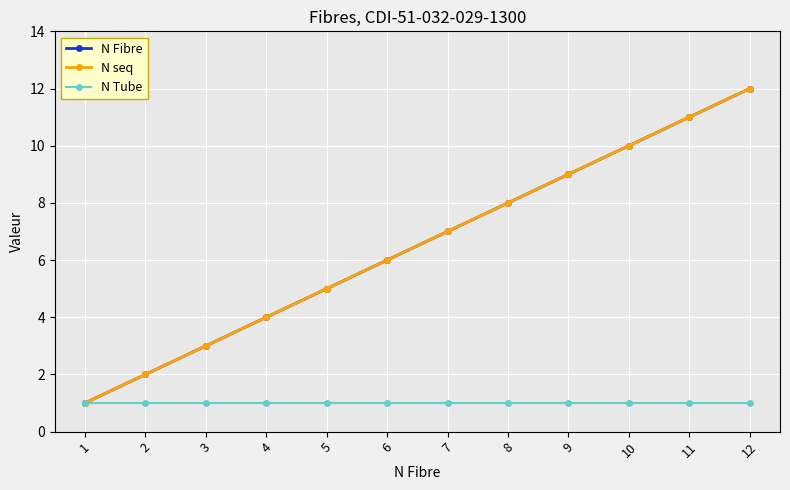

What is the difference between the highest and lowest values at 8?

7